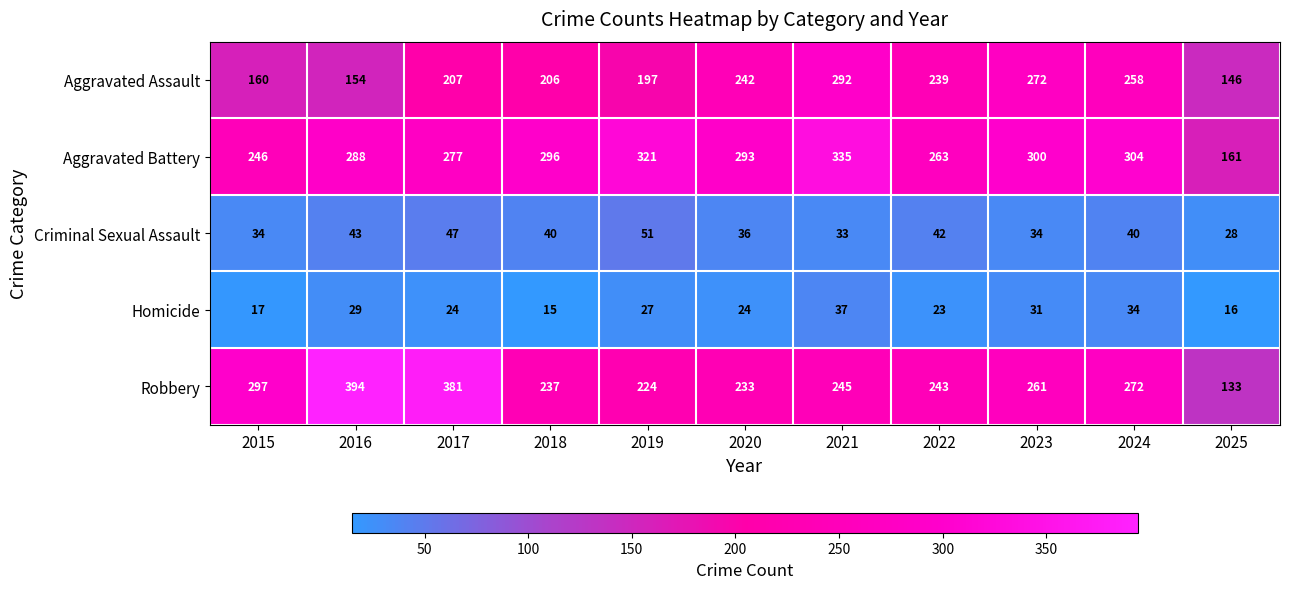

At which label is Homicide closest to 26?

2019